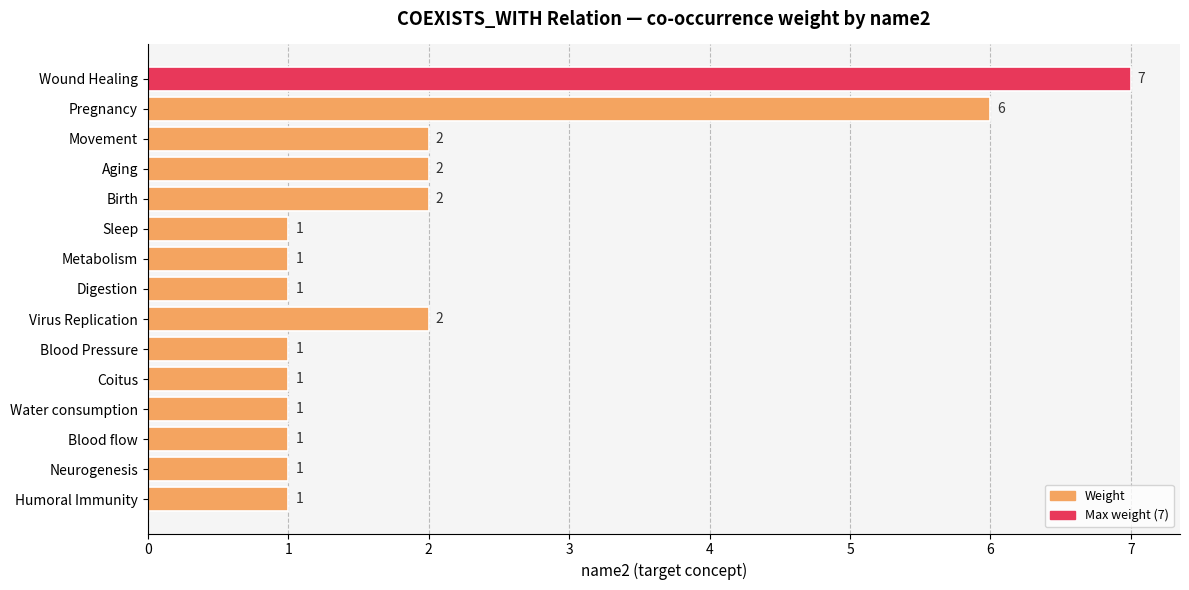

Reading top to bottom, list all the values displayed in this chart.

Wound Healing=7	Pregnancy=6	Movement=2	Aging=2	Birth=2	Sleep=1	Metabolism=1	Digestion=1	Virus Replication=2	Blood Pressure=1	Coitus=1	Water consumption=1	Blood flow=1	Neurogenesis=1	Humoral Immunity=1